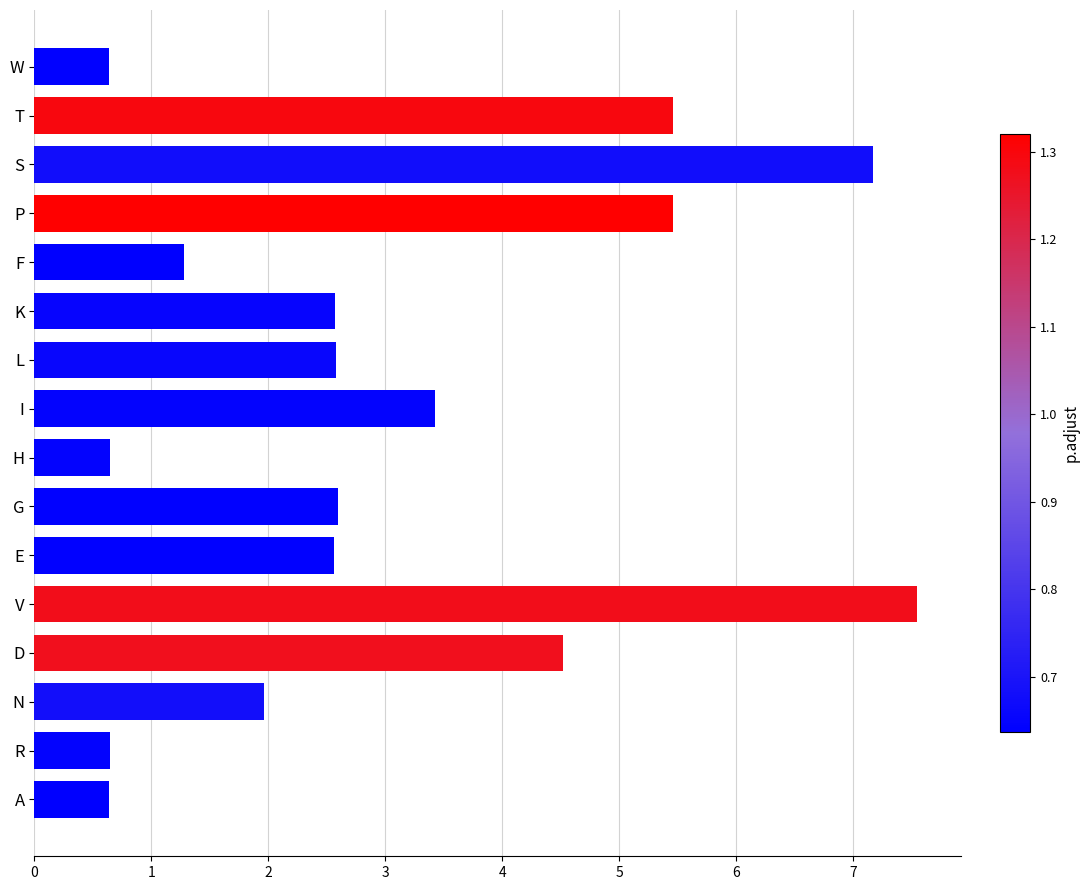

What is the approximate value at N?

2.0